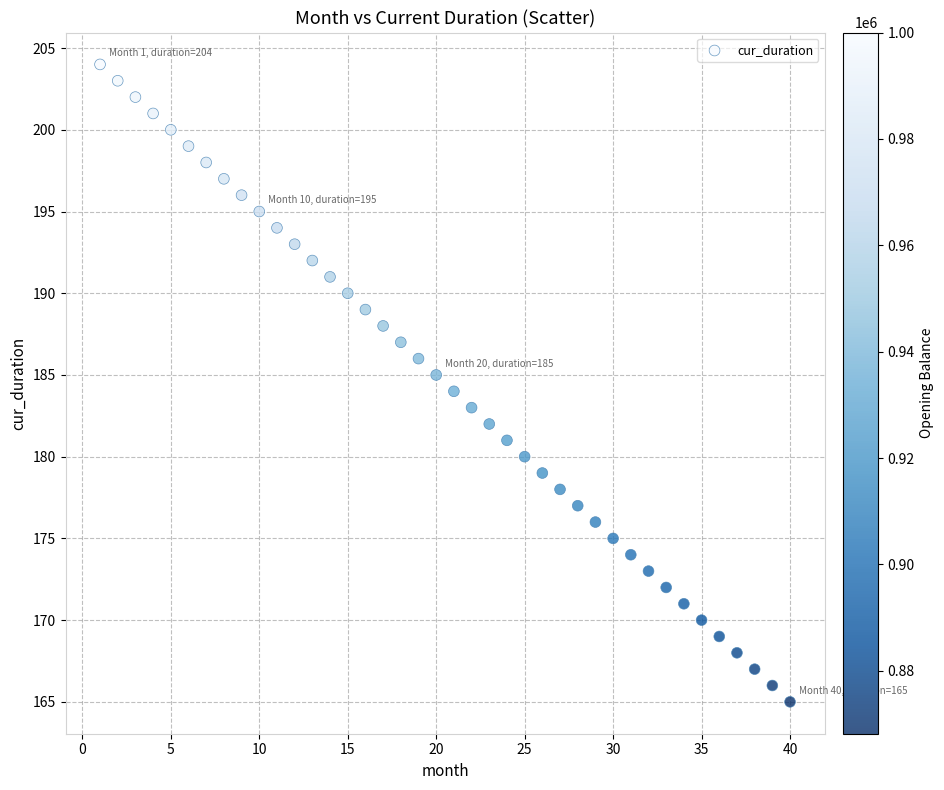

What is the range of Y values (max minus min)?

39